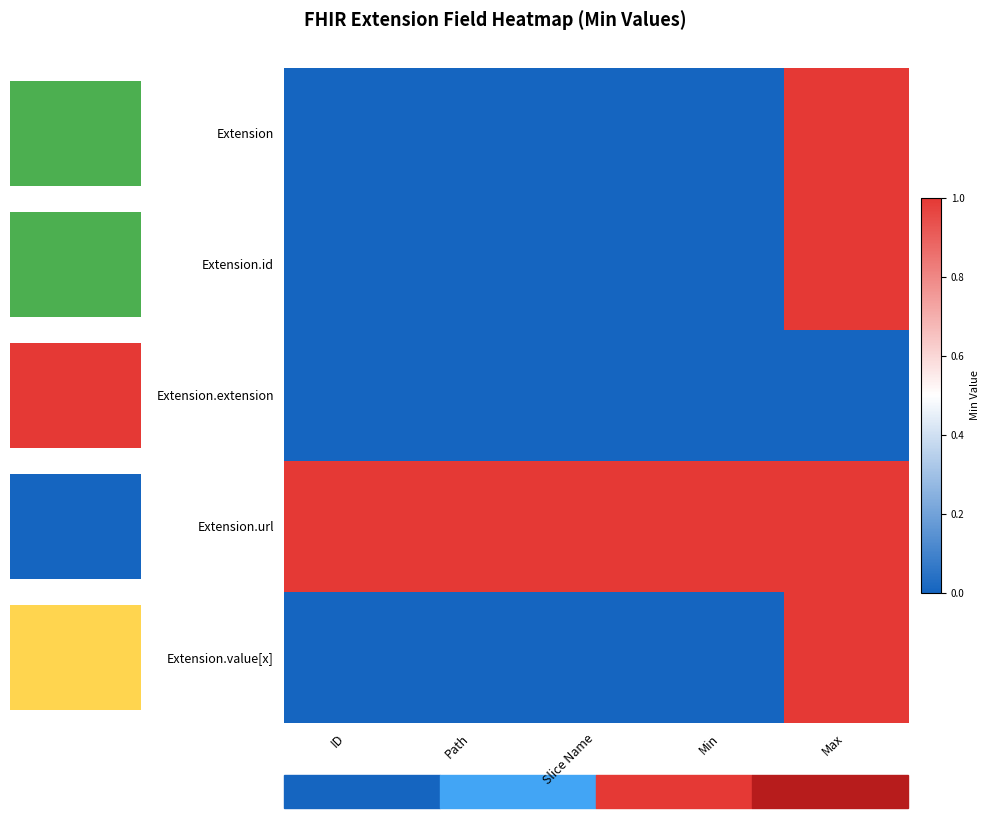

What is the sum of all Extension.url values?

5